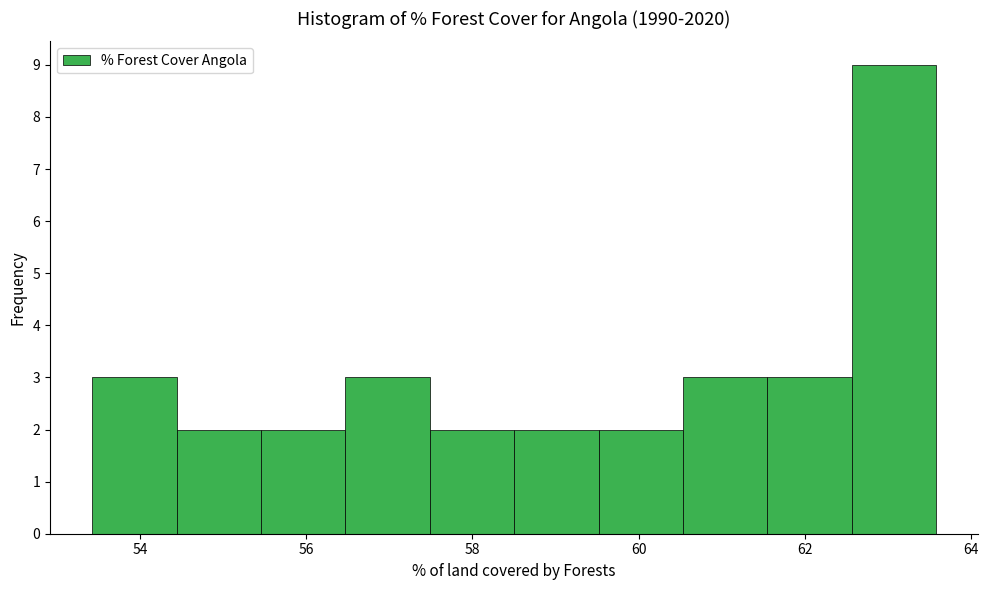

Reading left to right, list every bar in this chart as the range it spans on the x-axis followed by its height. Neither the bar edges nor the heights are printed on the chart, so give them approximately, as read against the axes.

53.4 to 54.4: 3
54.4 to 55.4: 2
55.4 to 56.4: 2
56.4 to 57.4: 3
57.4 to 58.6: 2
58.6 to 59.6: 2
59.6 to 60.6: 2
60.6 to 61.6: 3
61.6 to 62.6: 3
62.6 to 63.6: 9